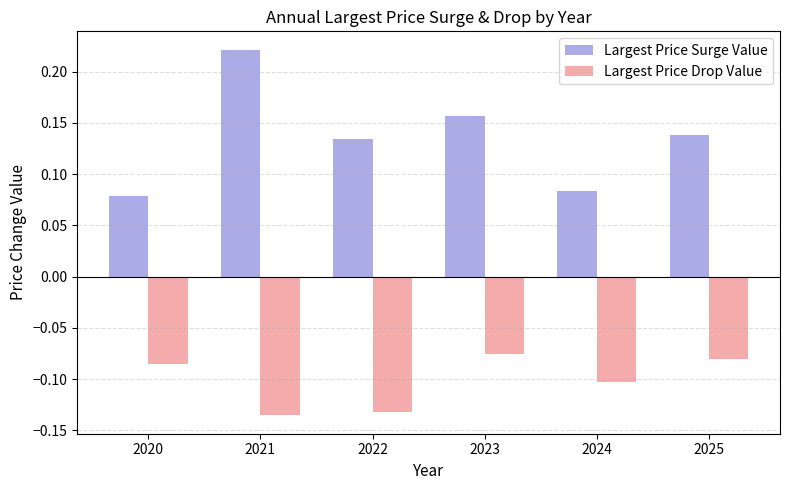

List the series in order of their peak value, lowest first.

Largest Price Drop Value, Largest Price Surge Value